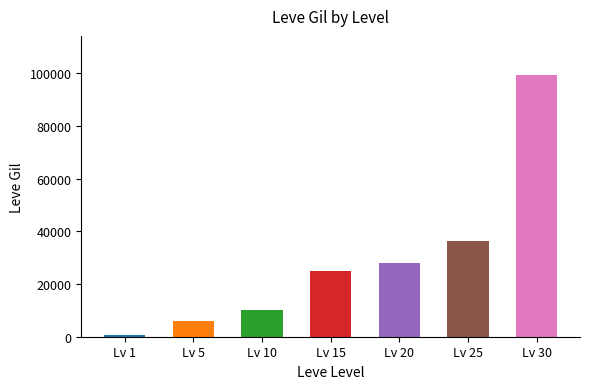

Which series has the widest spread of values?

Leve Gil